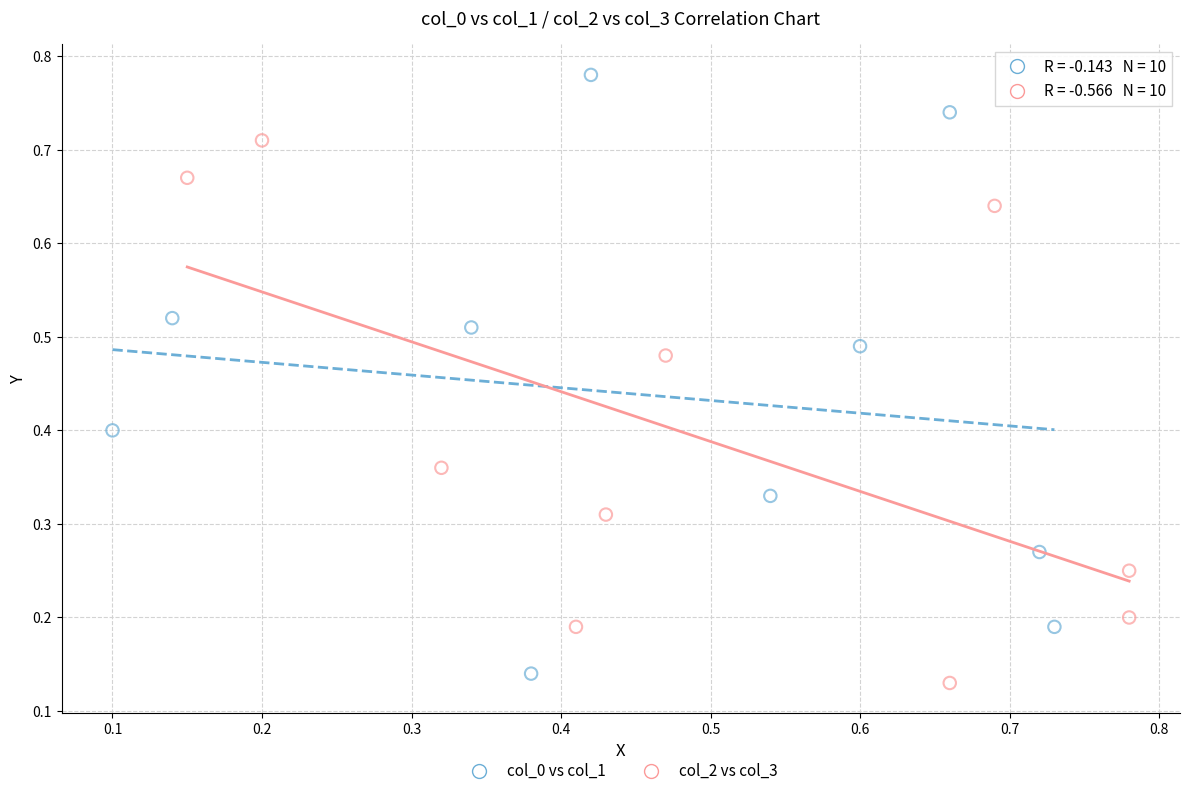

Which series reaches the maximum Y coordinate?

col_0 vs col_1